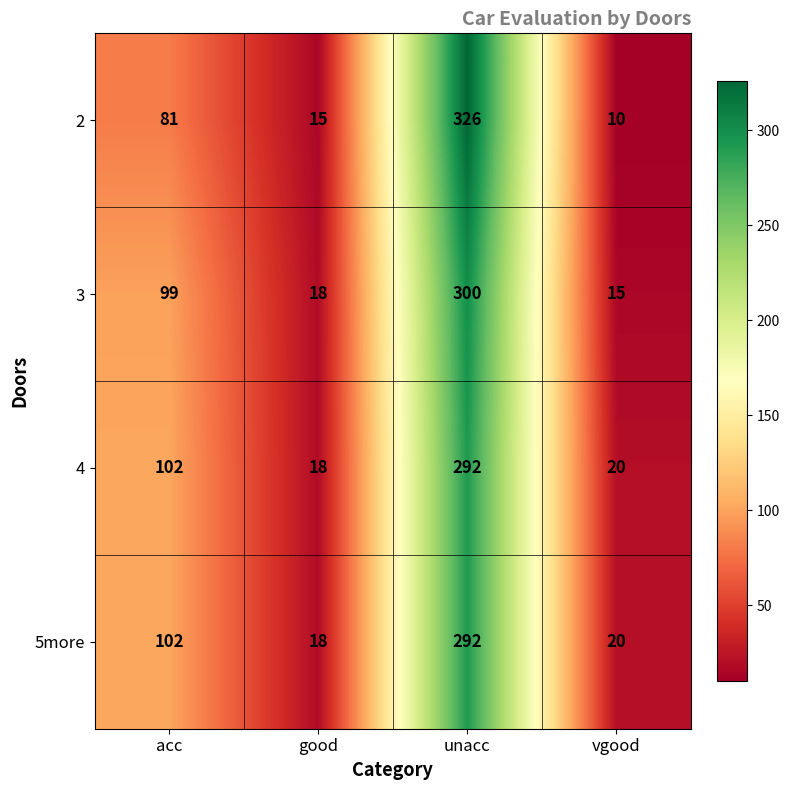

What value does the 3 series have at unacc, to the nearest 50?

300